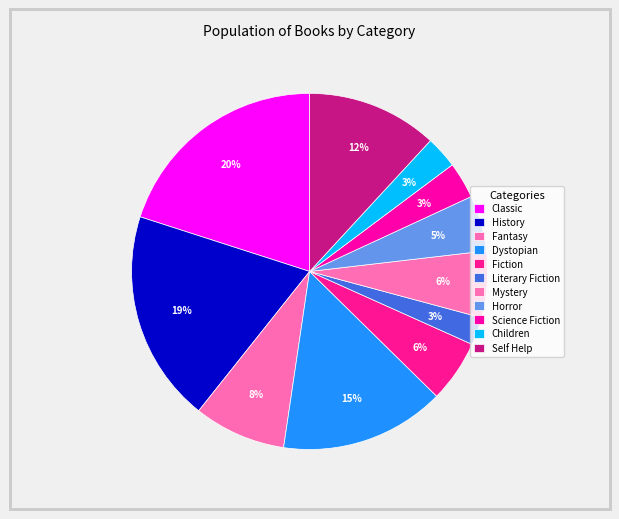

To the nearest percent, what is the difference between the Fiction and Children slice percentages?

3%